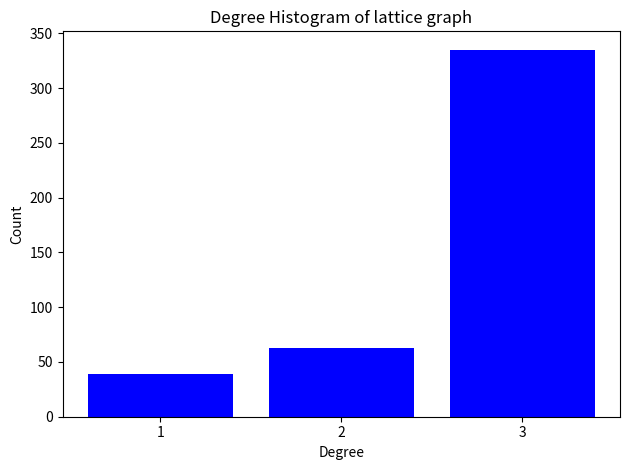

Reading right to left, extract all data points from this chart.

3=335	2=63	1=39